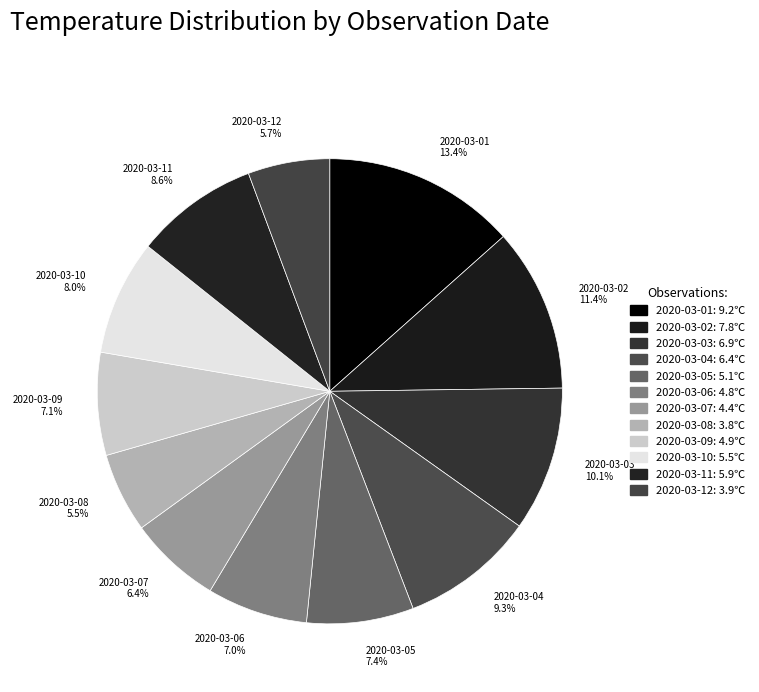

Which category has the biggest portion of the pie?

2020-03-01